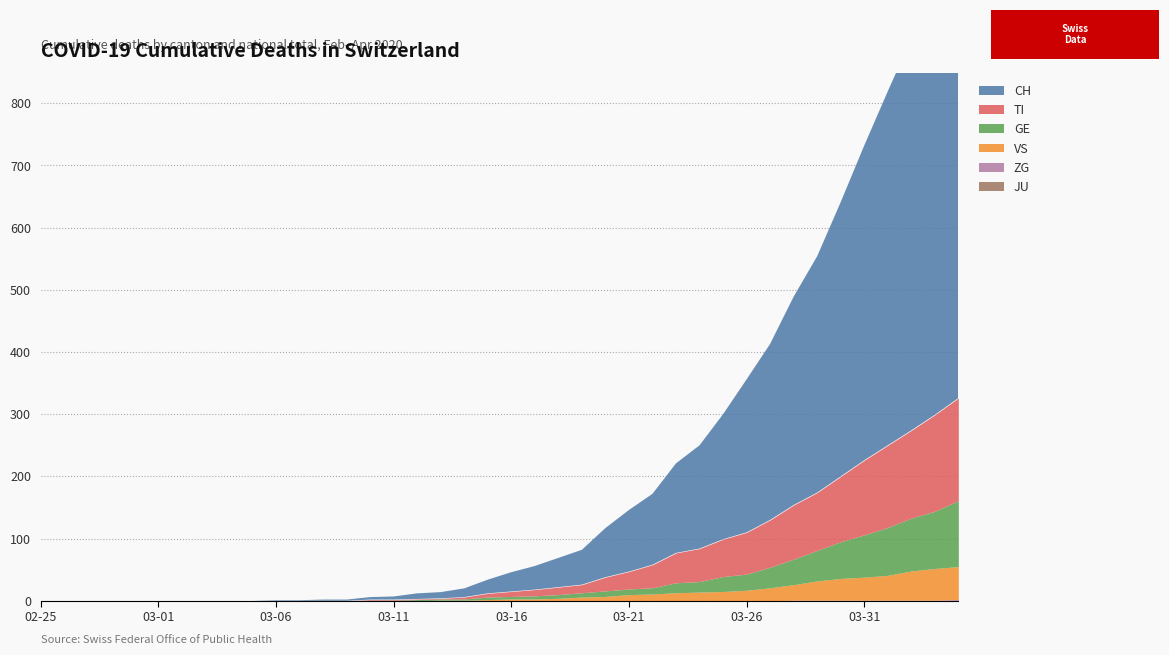

Which label corresponds to the smallest value in the chart?

2020-02-25